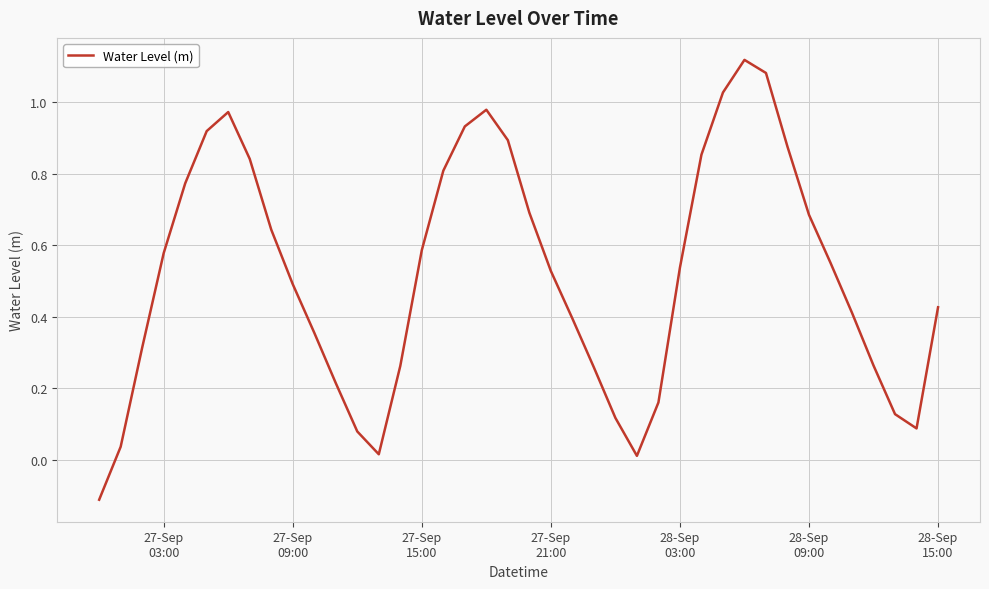

What is the difference between the maximum and minimum values?

1.2